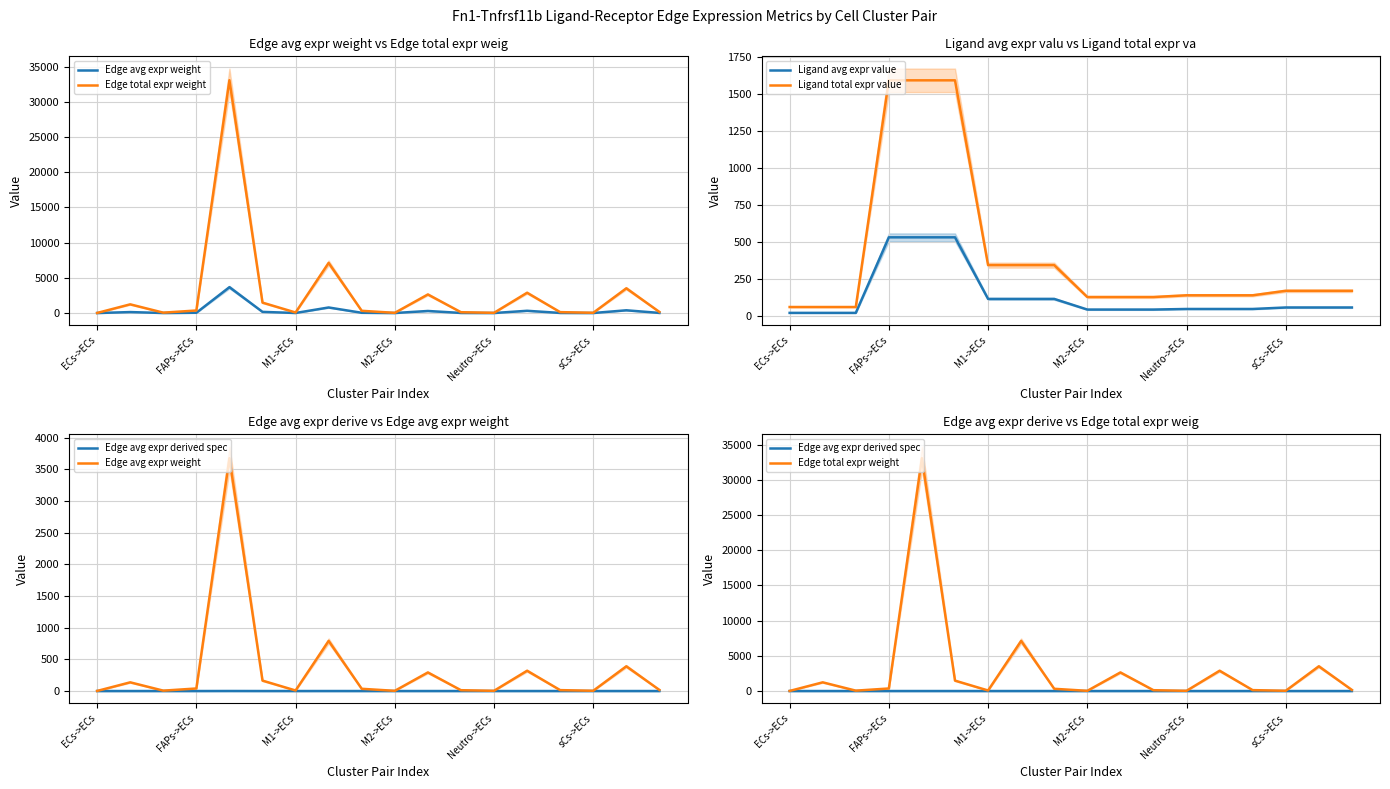

True or false: Ligand avg expr value and Ligand total expr value intersect in this chart.

False